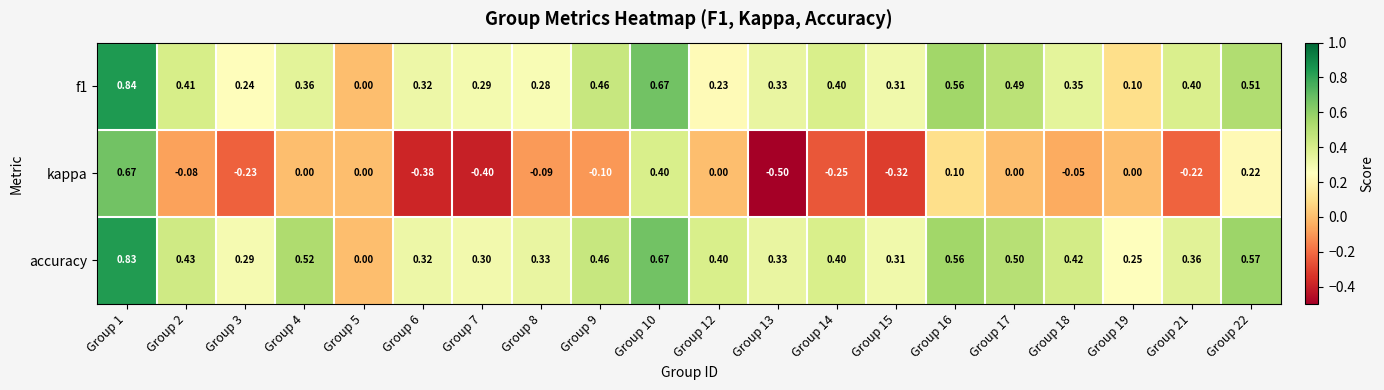

Which series has the largest total across all categories?

accuracy